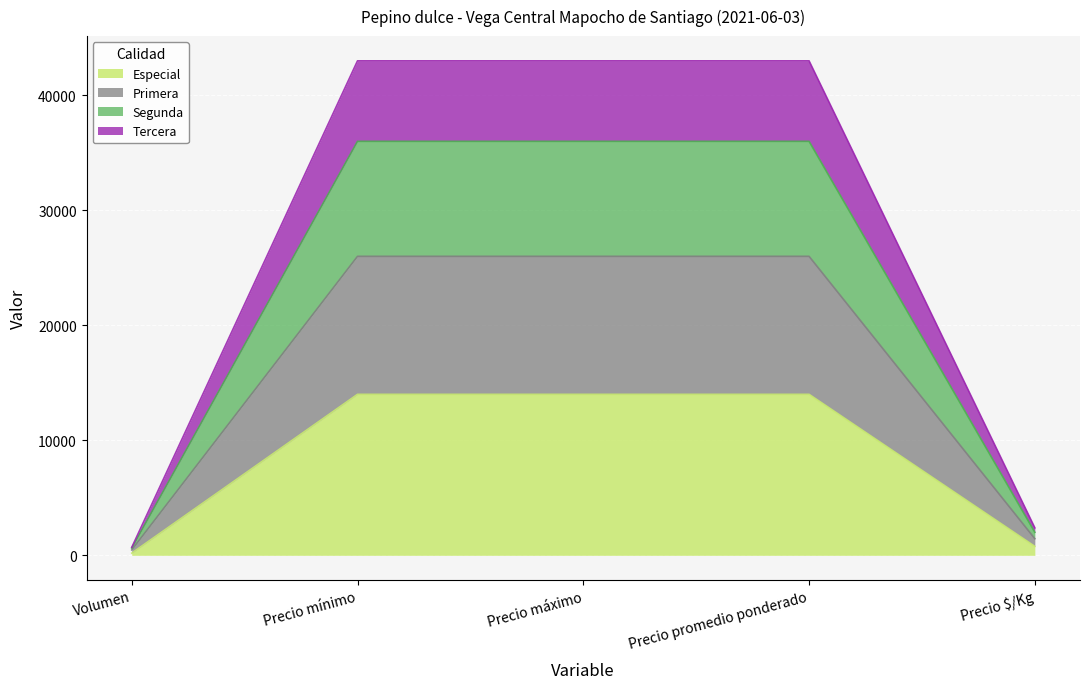

What is the minimum value for Tercera?

630